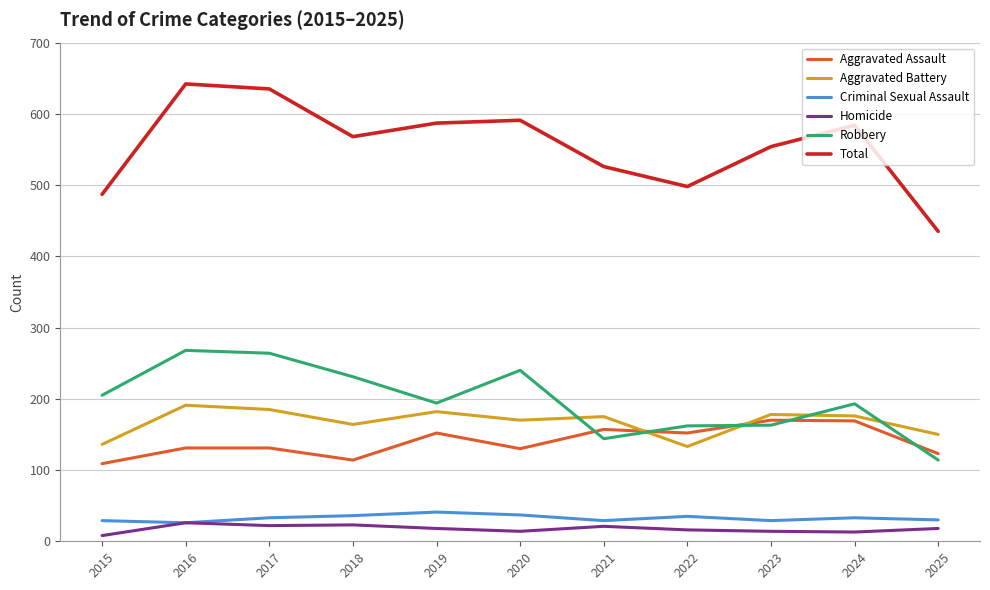

Which series has the widest spread of values?

Total